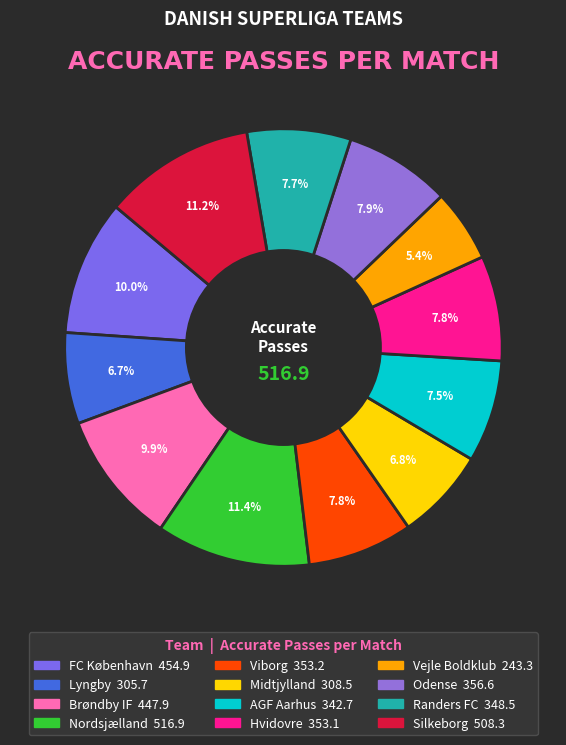

Count the number of slices in the pie.

12